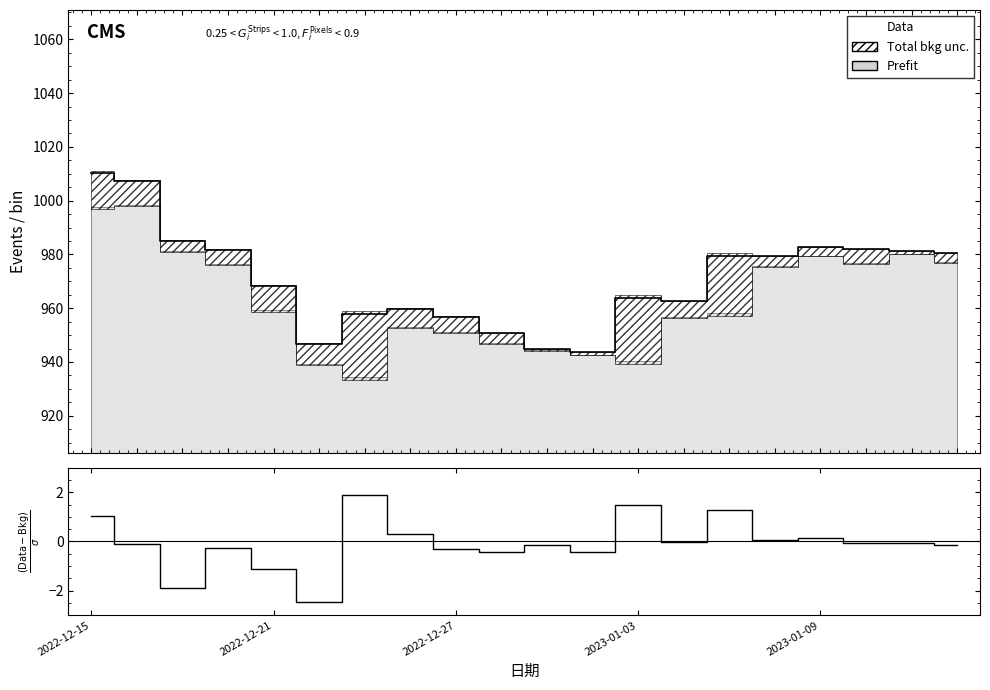

How many lines are shown in the chart?

2